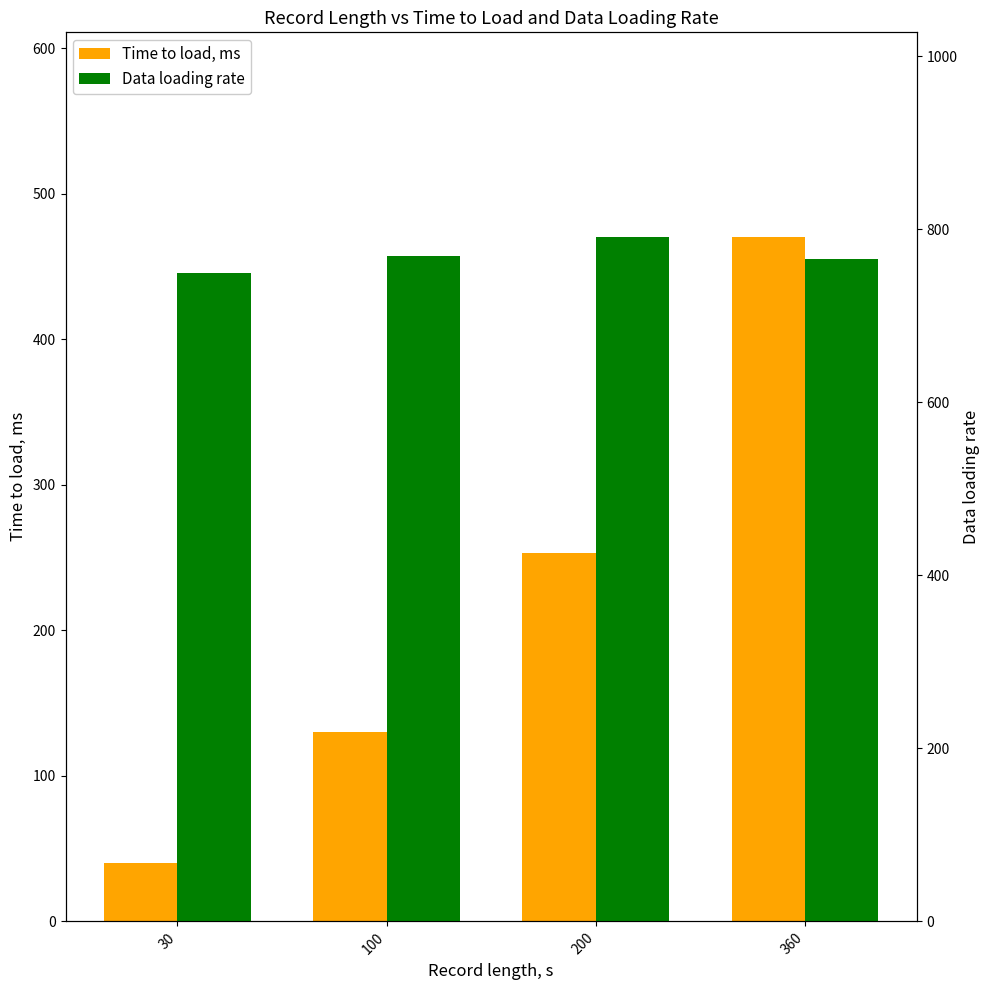

What is the total value across all series at 360?

1236.0